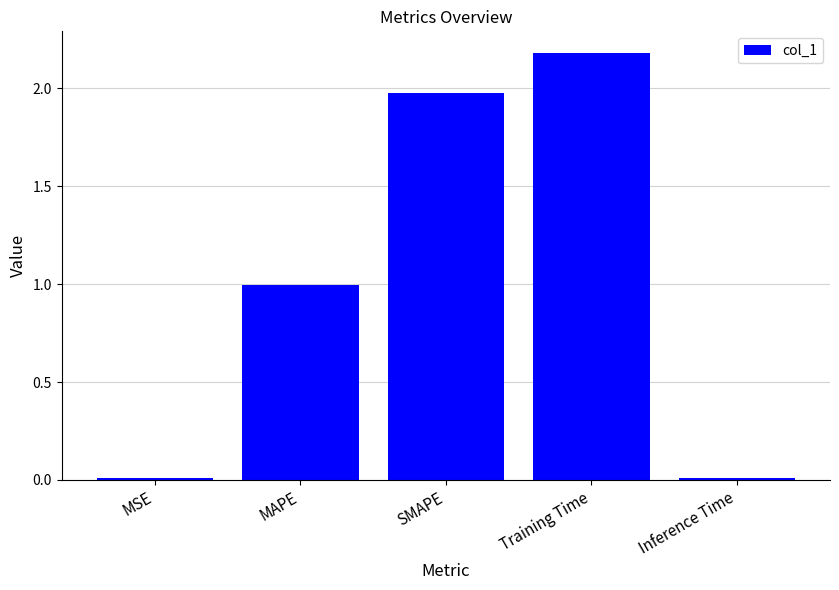

How many series are shown in this chart?

1